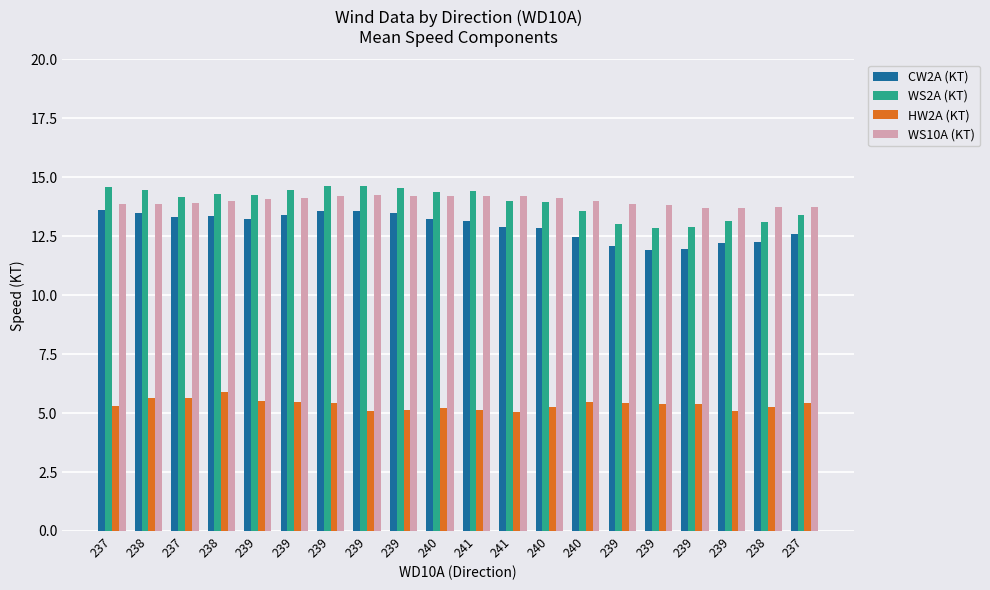

What is the difference between the WS10A (KT) values at 239 and 239?

0.1